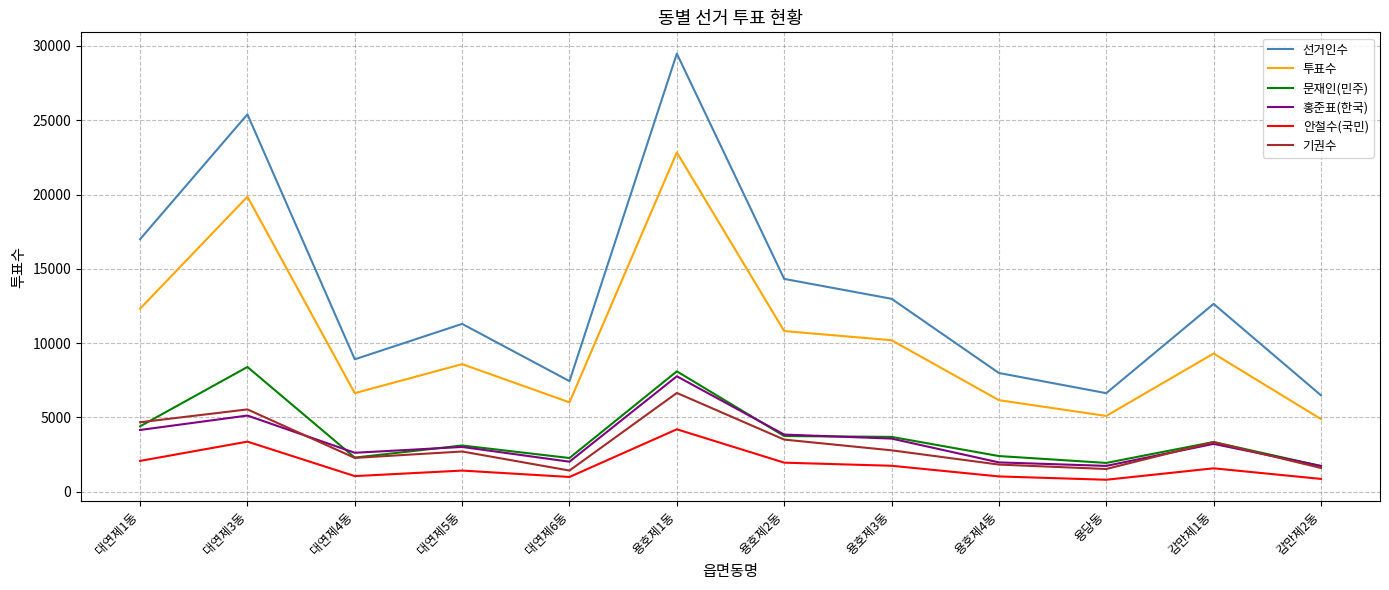

True or false: 문재인(민주) and 투표수 intersect in this chart.

False